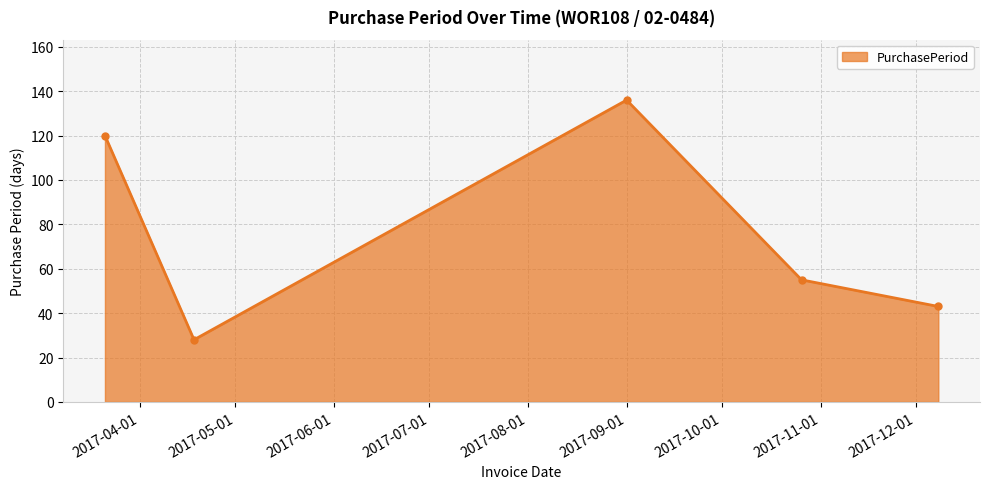

What is the maximum value shown in the chart?

136